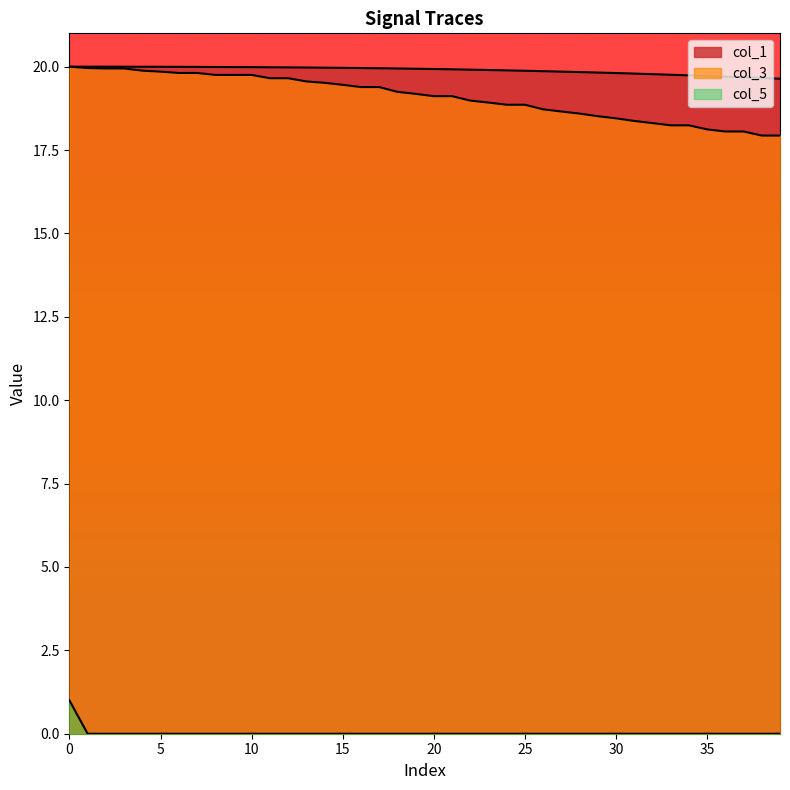

What is the spread (max minus min) of values at 28?

19.8